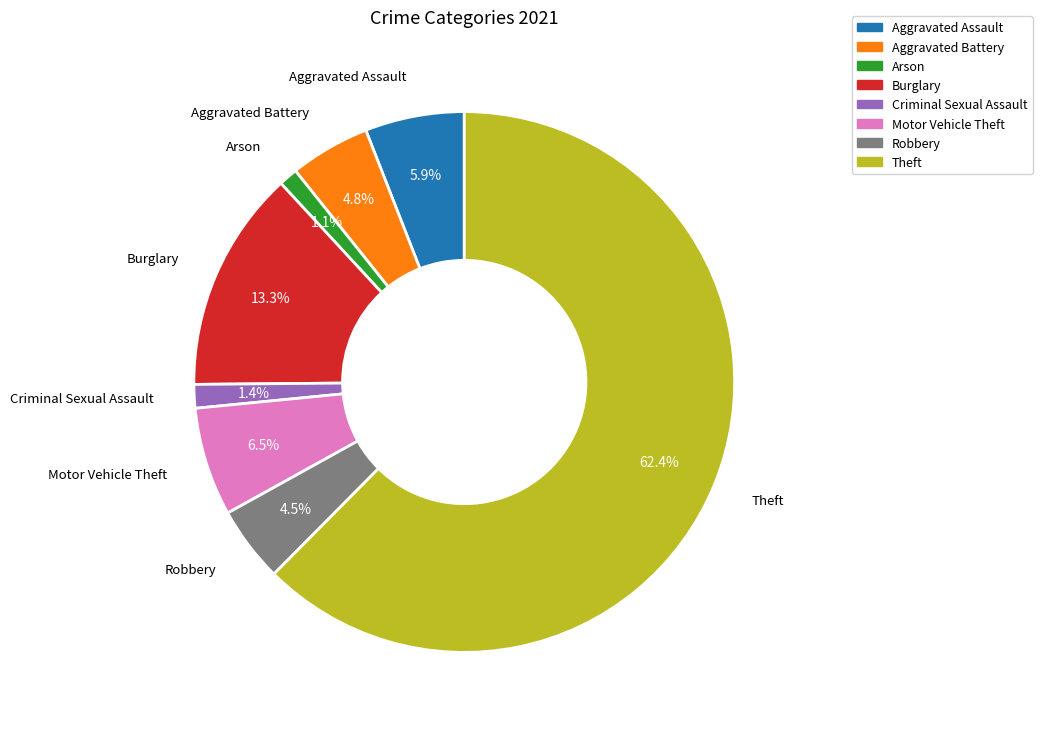

Does any single category account for the majority?

Yes